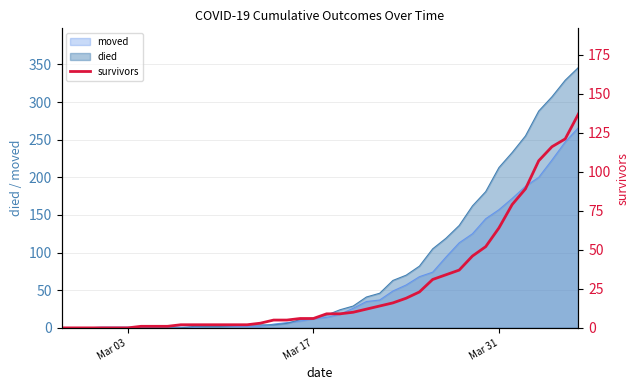

What is the highest value of the died series?

346